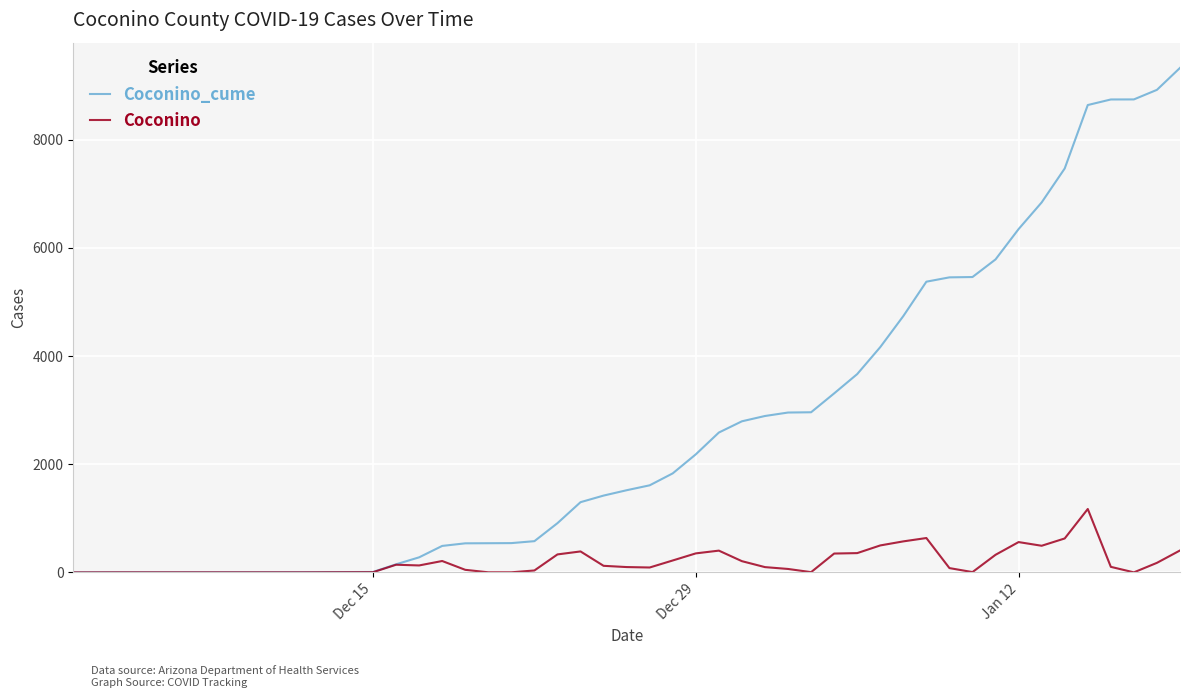

True or false: Coconino has more than 1 interior local peaks.

True